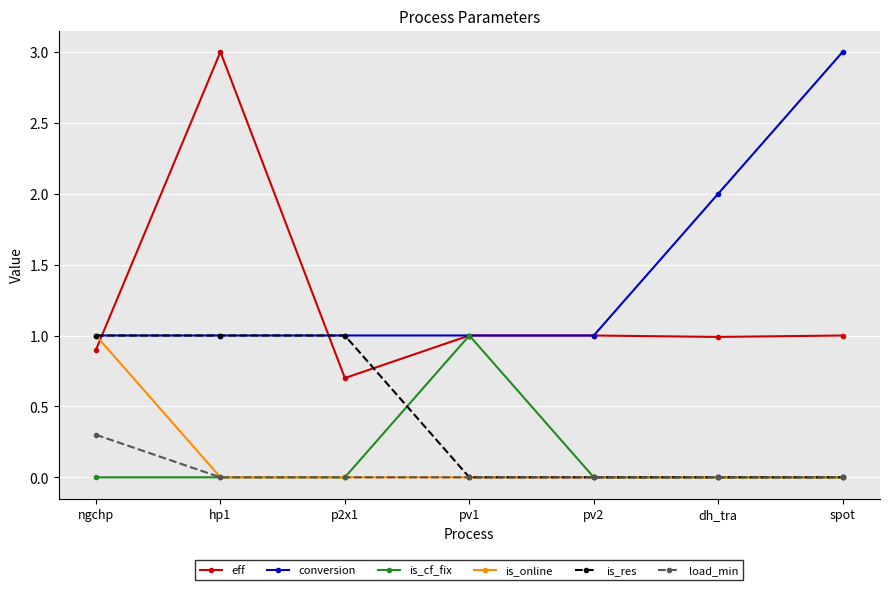

What is the value of the eff point at the 1st from the left?

0.9